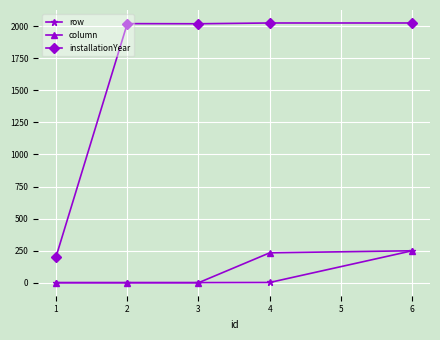

How many lines are shown in the chart?

3